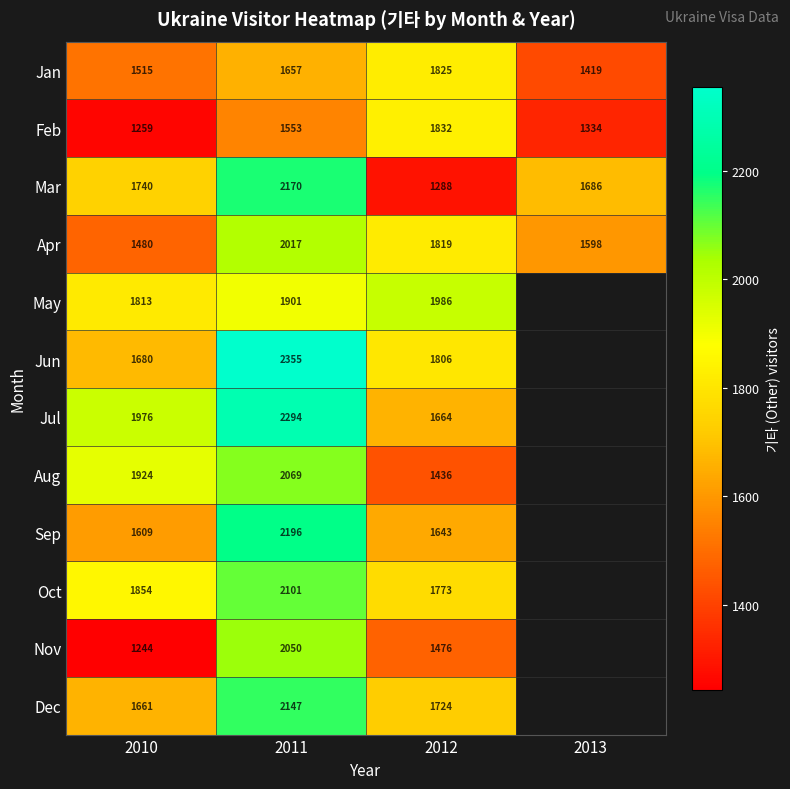

List the labels in order of Jan value, smallest first.

2013, 2010, 2011, 2012